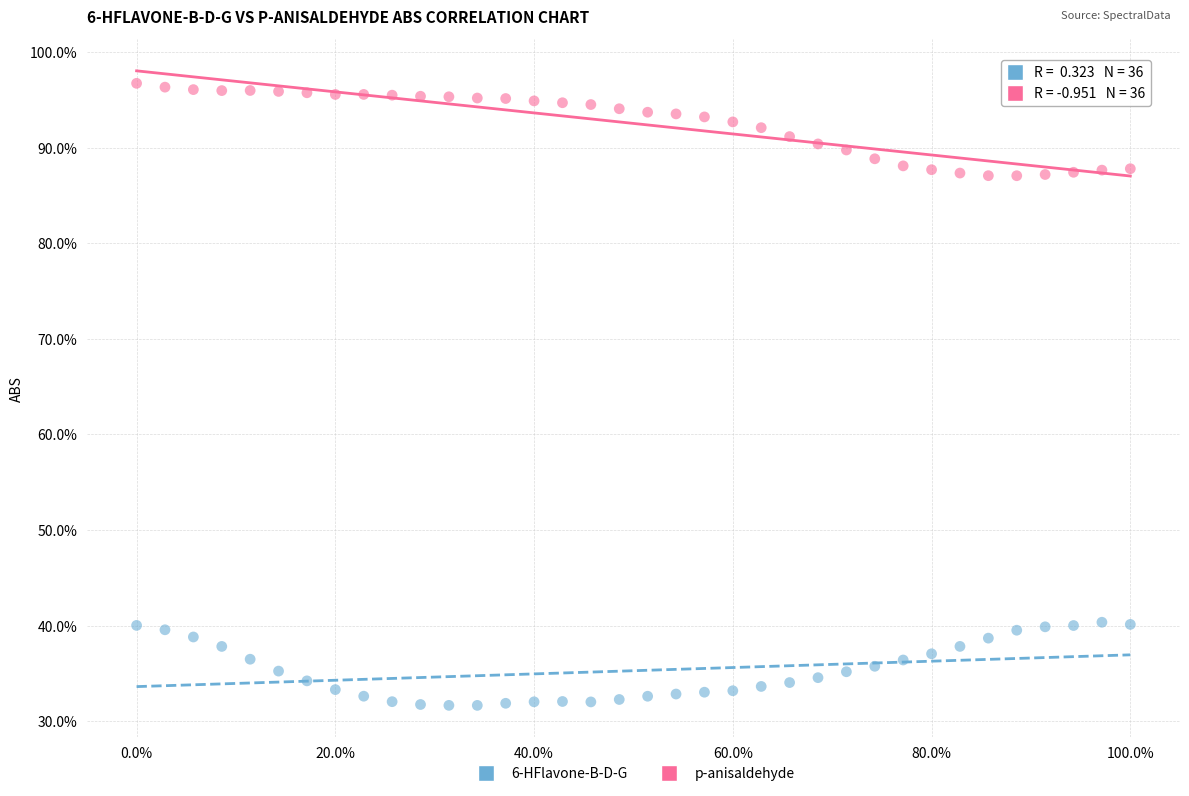

Which series has the widest spread of Y values?

p-anisaldehyde